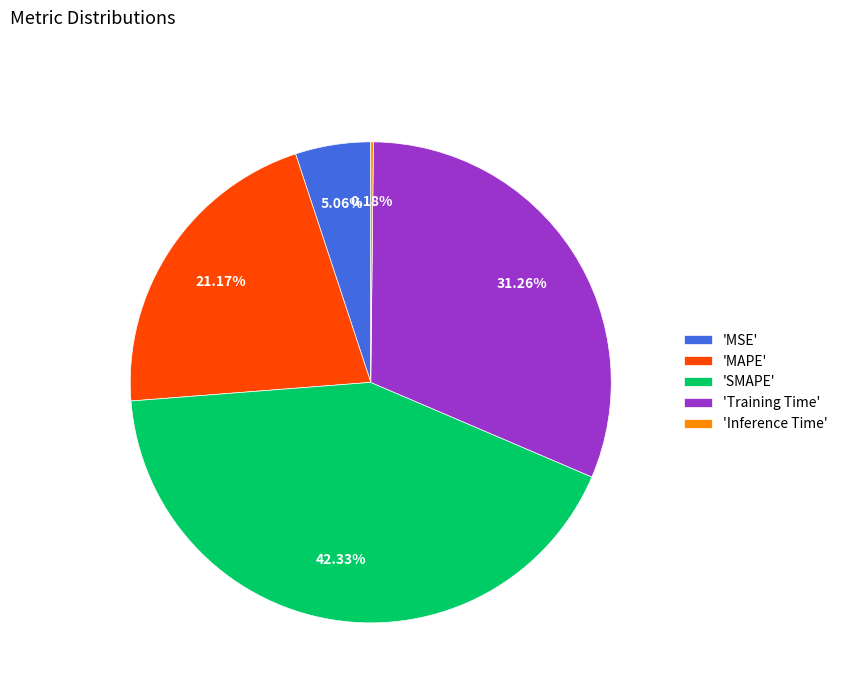

Is the sum of 'MAPE' and 'SMAPE' greater than half?

Yes